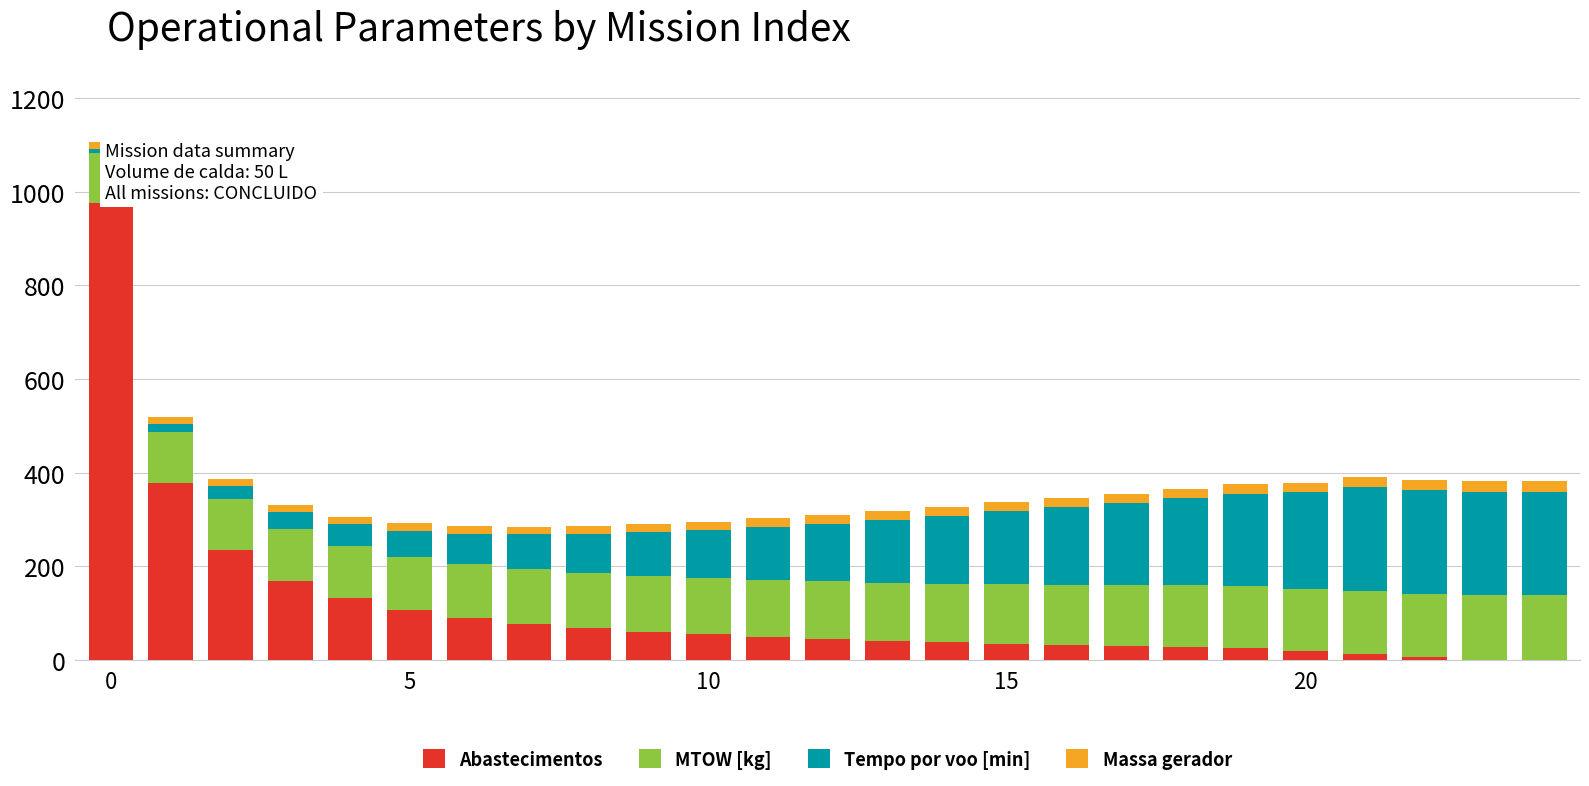

The MTOW [kg] series shows 181.3 at 0. True or false?

False